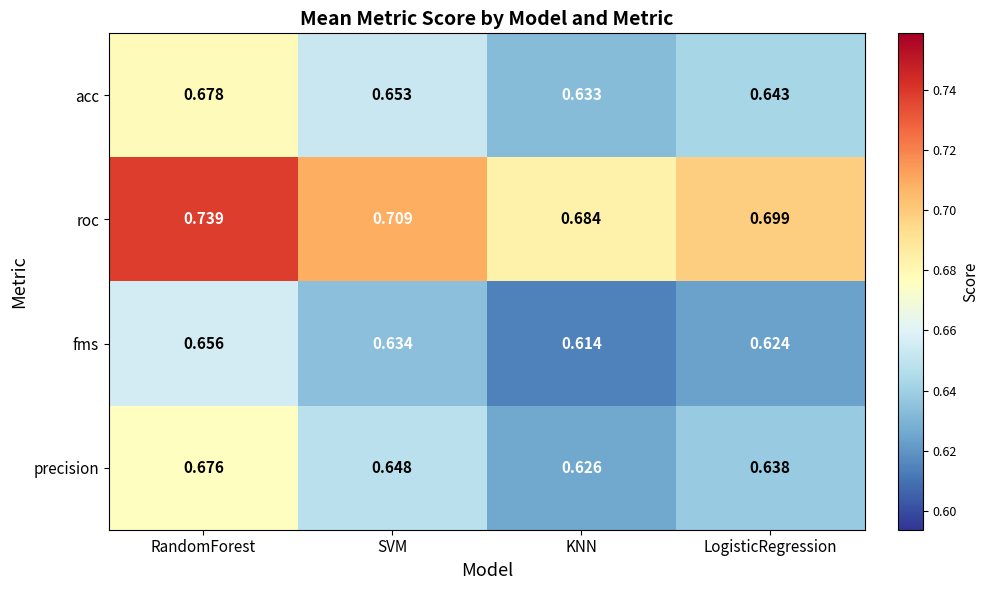

Between RandomForest and LogisticRegression, which series saw the biggest shift?

roc